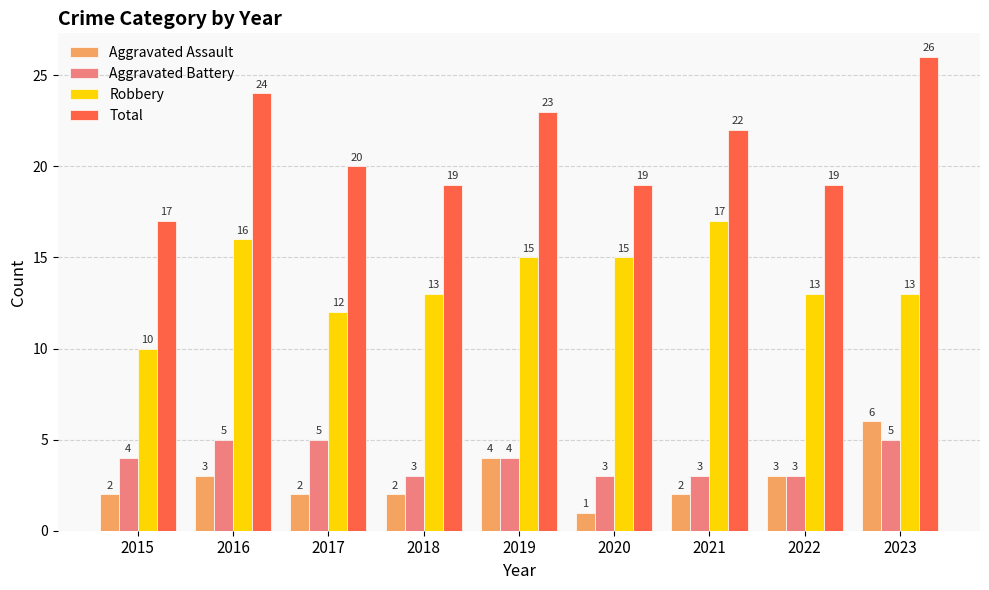

How many Aggravated Battery values are between 3 and 5?

9